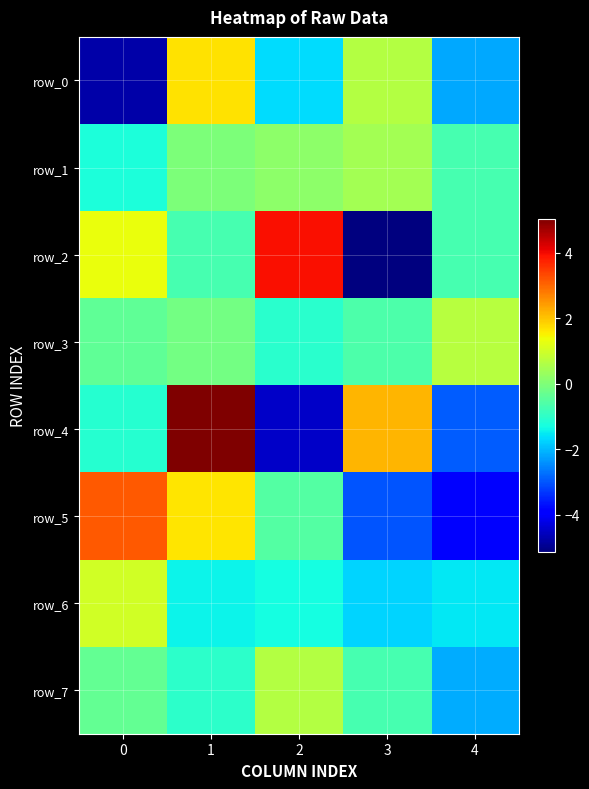

Is it true that row_1 equals 0.4 at 3?

True